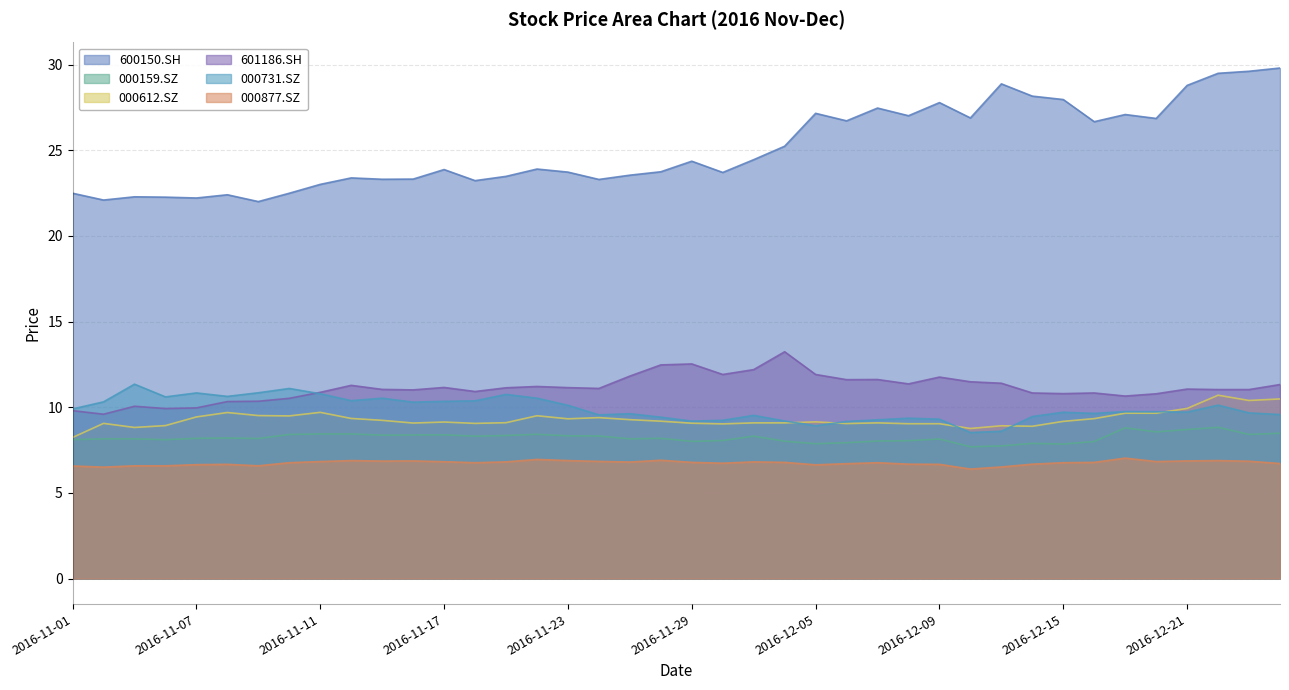

How many data points are less than 23?

8